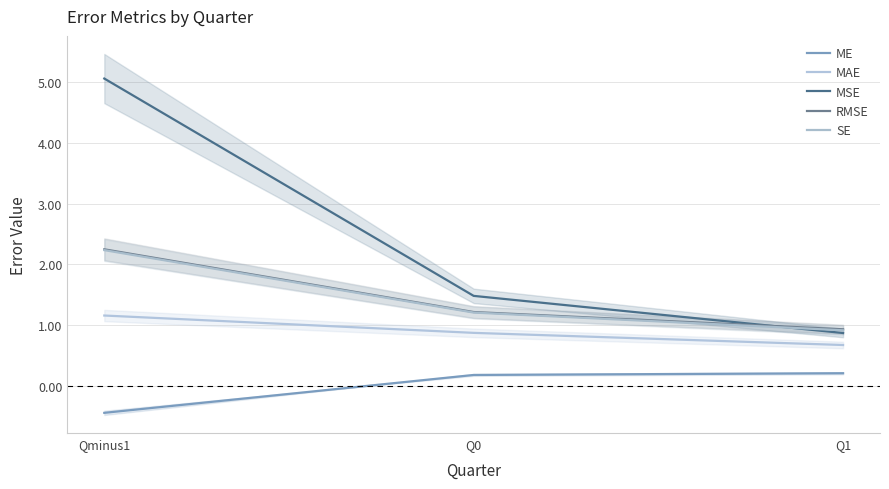

Rank the series by their maximum value, from lowest to highest.

ME, MAE, SE, RMSE, MSE